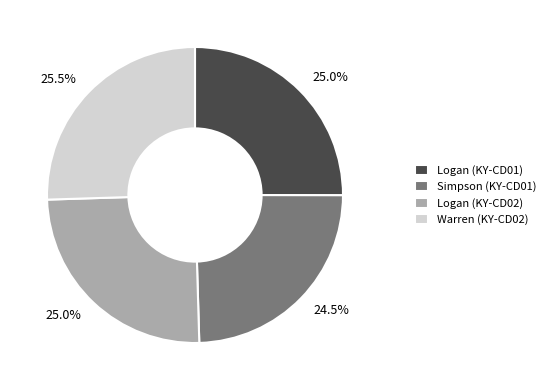

Between Logan (KY-CD02) and Warren (KY-CD02), which is larger?

Warren (KY-CD02)